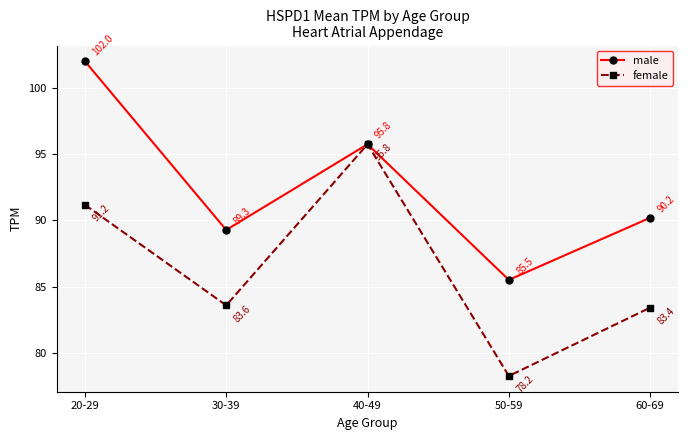

Rank the categories by female value from highest to lowest.

40-49, 20-29, 30-39, 60-69, 50-59